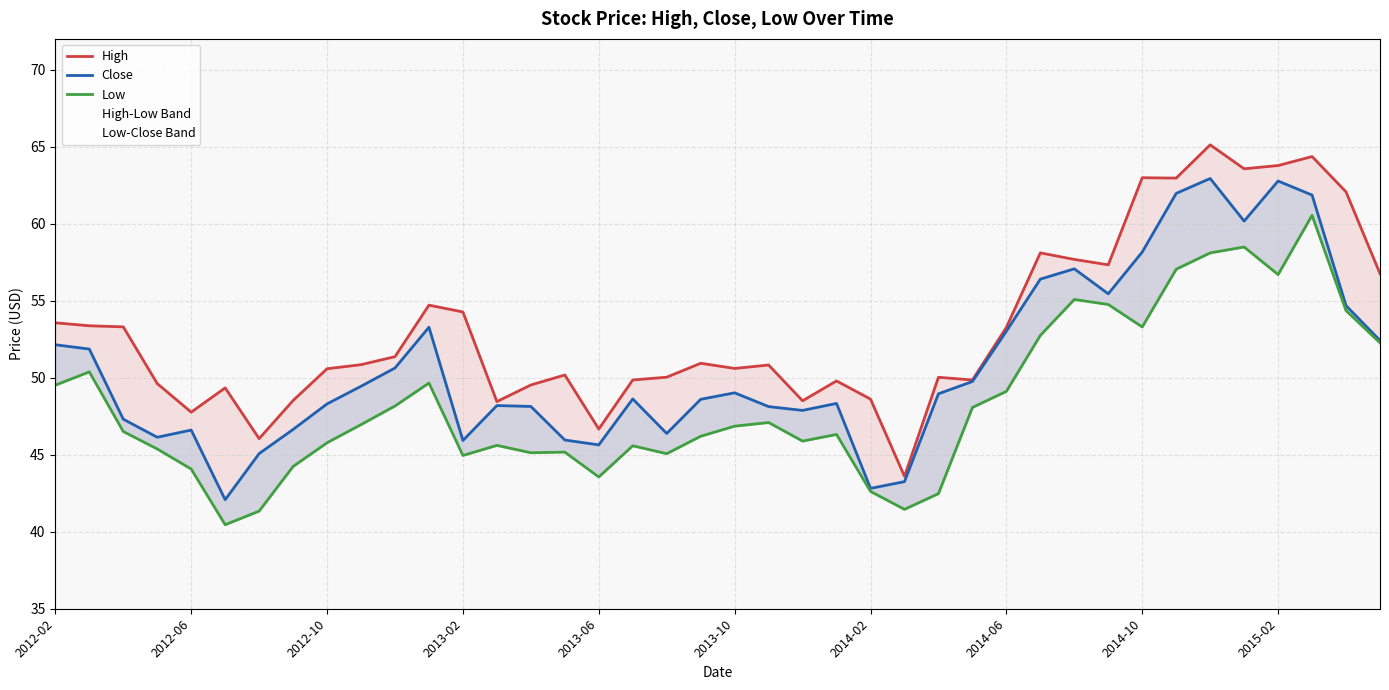

True or false: Close and High intersect in this chart.

False